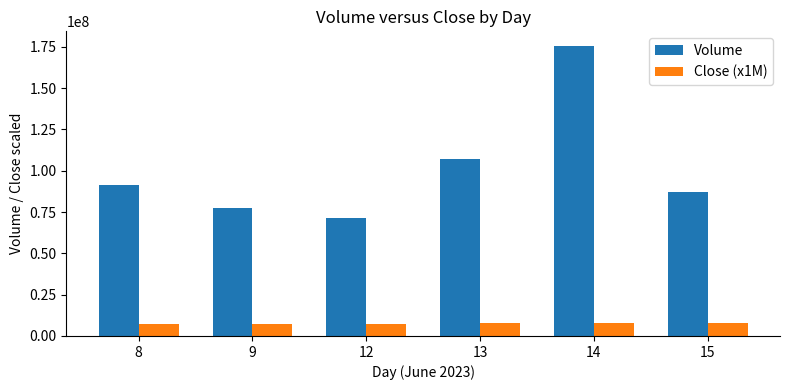

Rank the categories by Volume value from highest to lowest.

14, 13, 8, 15, 9, 12